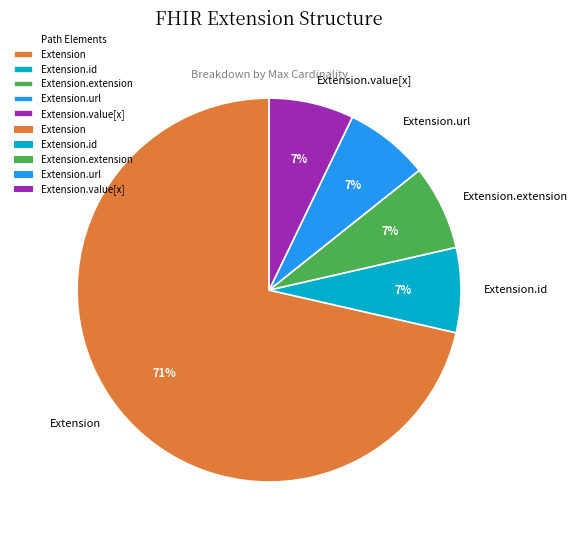

How many segments does this pie chart have?

5